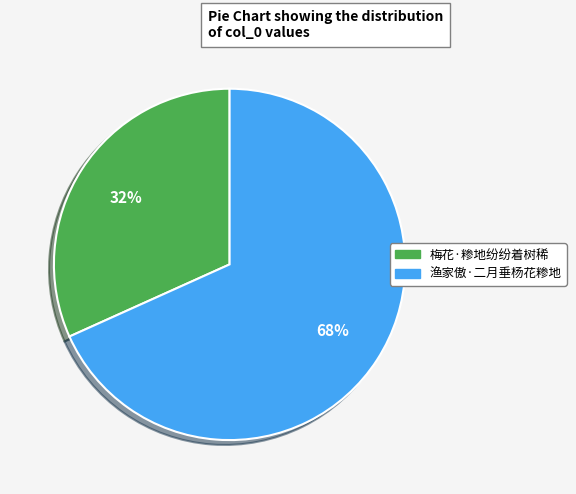

Is it true that 梅花·糁地纷纷着树稀 is 32% of the pie?

True